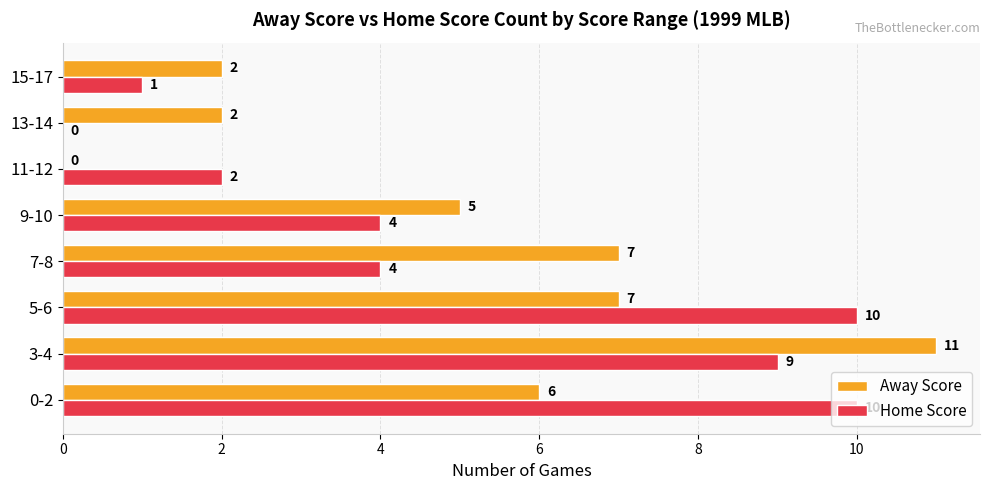

What is the sum of all Away Score values?

40